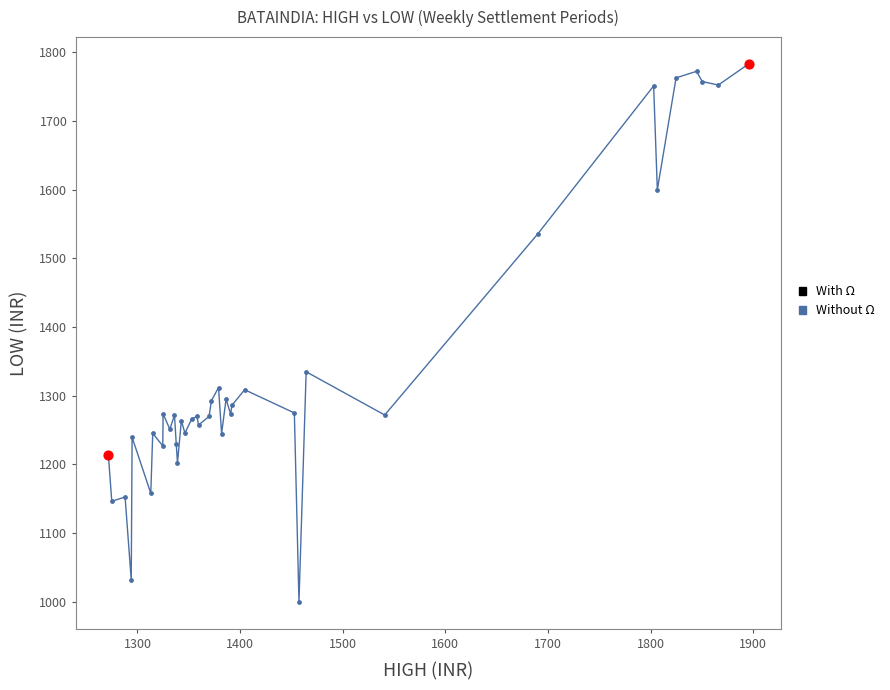

What is the difference between the maximum and minimum values?

783.2